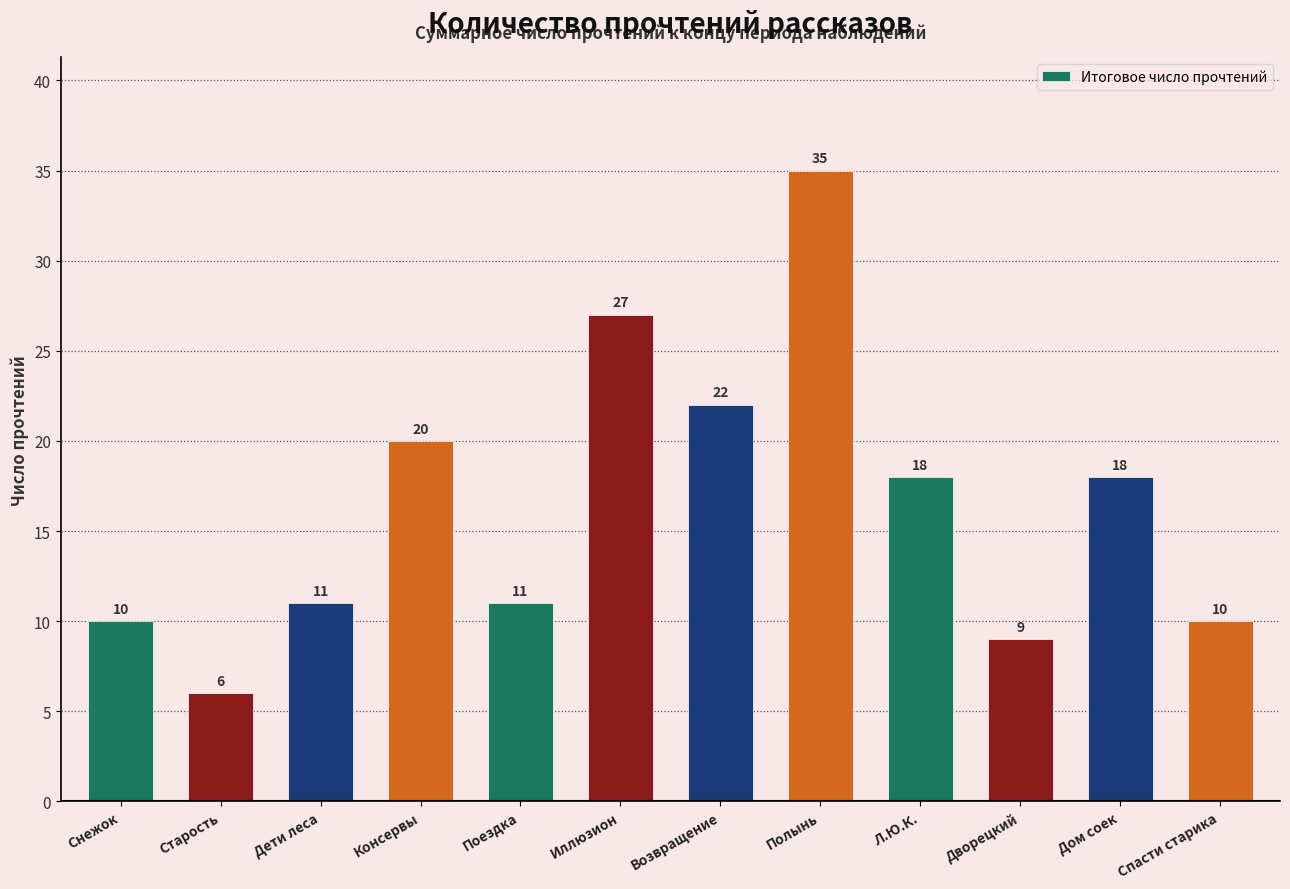

How many distinct data groups are displayed?

1